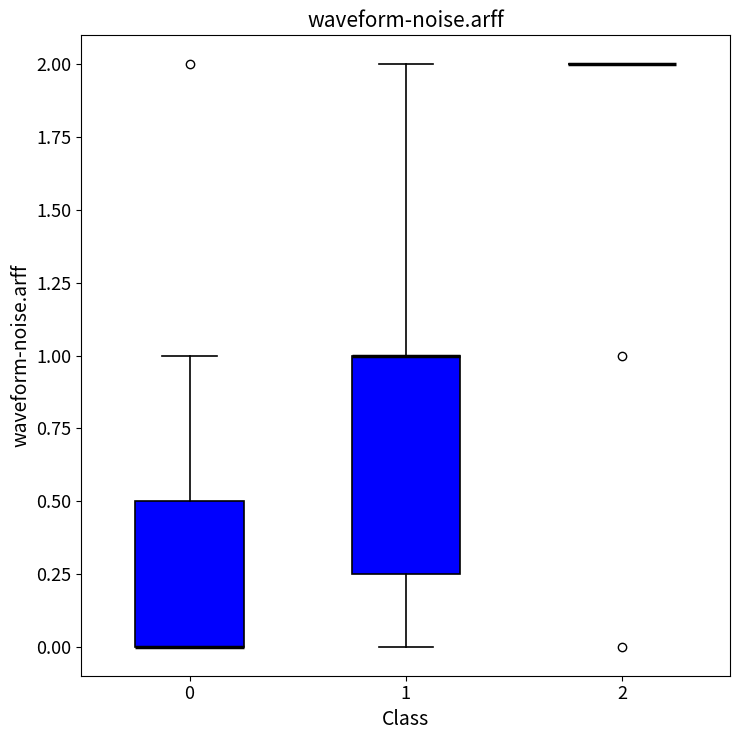

Reading left to right, read every box against the y-axis: the position of its median line, the range the box covers, and the ends of its whiskers. The values are not printed on the chart, so give them approximately, as read against the axis.

0: median 0.00 (drawn on the box's lower edge), box 0.00 to 0.50, whiskers 0.00 to 1.00
1: median 1.00 (drawn on the box's upper edge), box 0.25 to 1.00, whiskers 0.00 to 2.00
2: box collapsed to a line at 2.00, whiskers 2.00 to 2.00